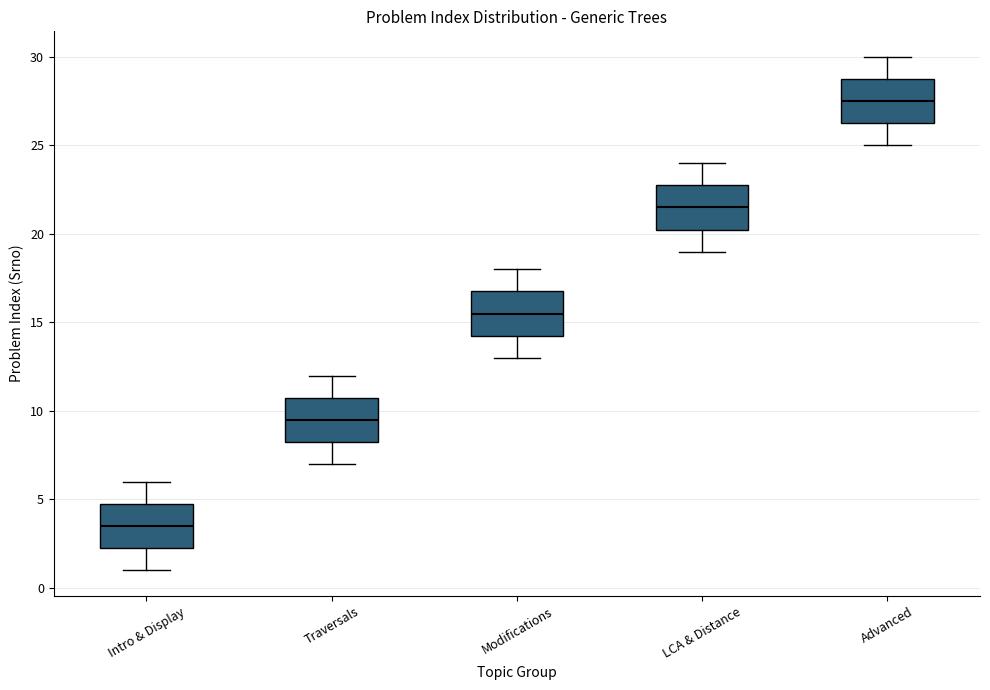

Which box's median line is the highest?

Advanced